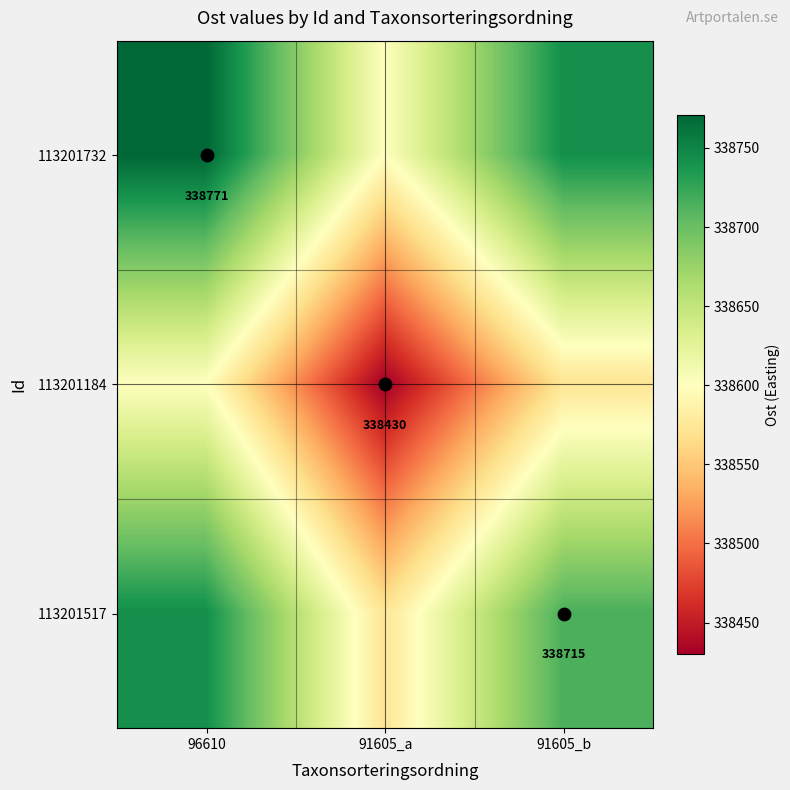

At which category is the sum across all series the highest?

96610